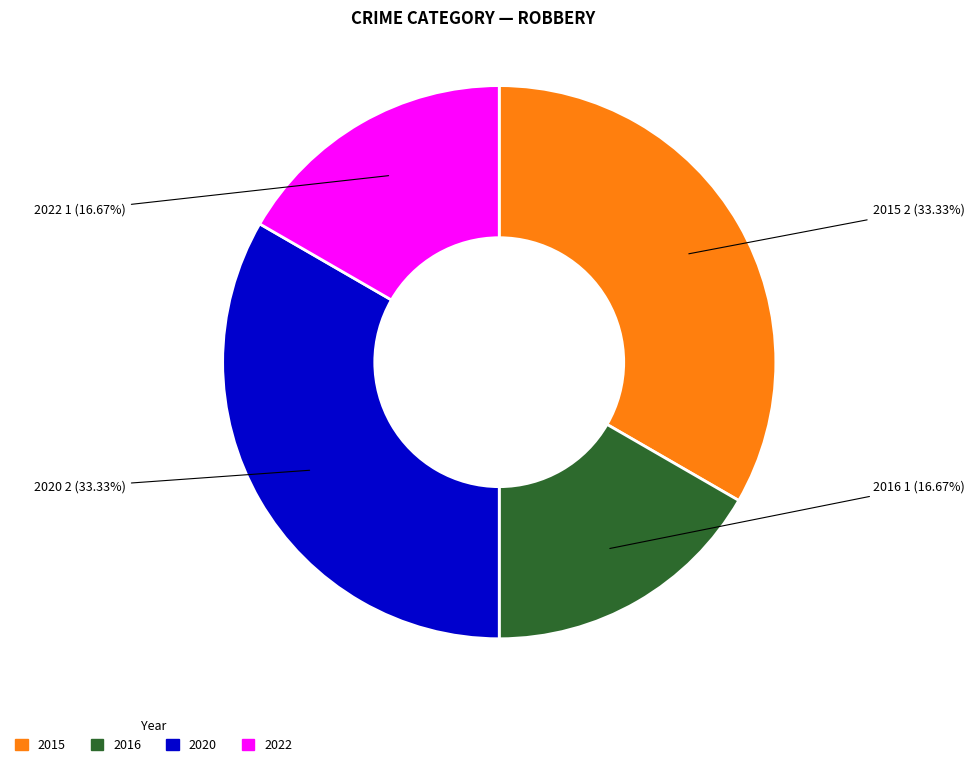

To the nearest percent, what percentage of the pie is 2020?

33%